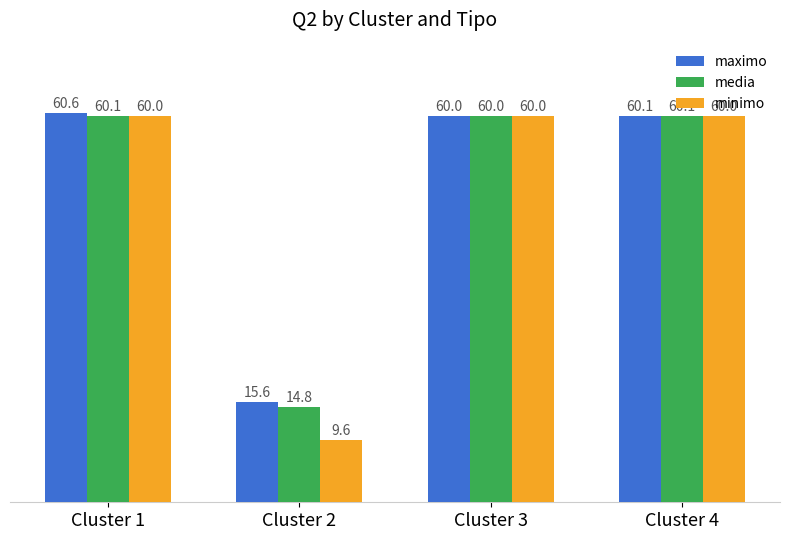

What is the minimum value shown in the chart?

9.6